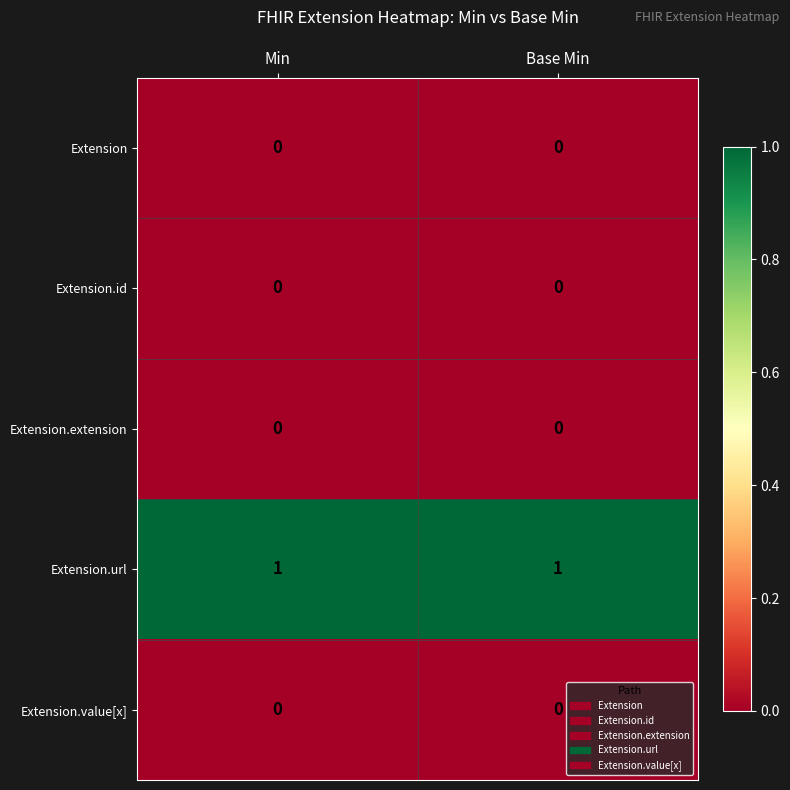

Reading right to left, list all the values displayed in this chart.

Extension: Base Min=0	Min=0
Extension.id: Base Min=0	Min=0
Extension.extension: Base Min=0	Min=0
Extension.url: Base Min=1	Min=1
Extension.value[x]: Base Min=0	Min=0